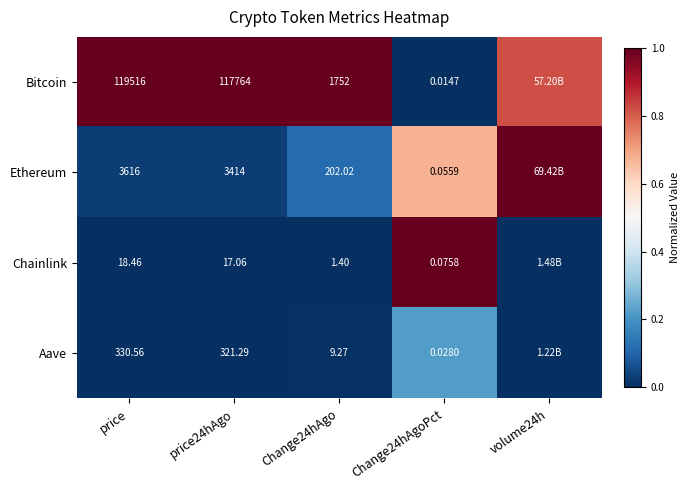

Between price and Change24hAgo, which series saw the biggest shift?

Bitcoin